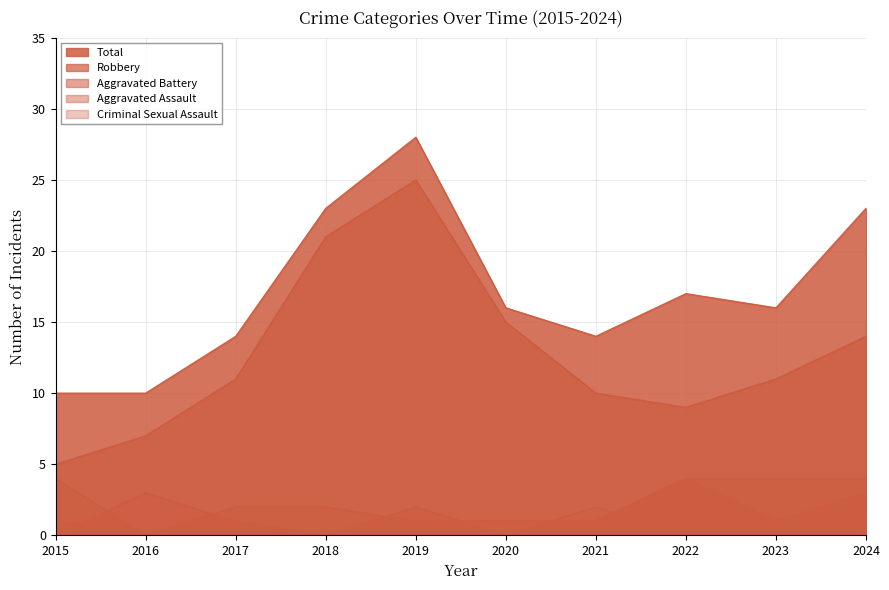

What are all the series names shown in the legend?

Aggravated Assault, Aggravated Battery, Criminal Sexual Assault, Robbery, Total